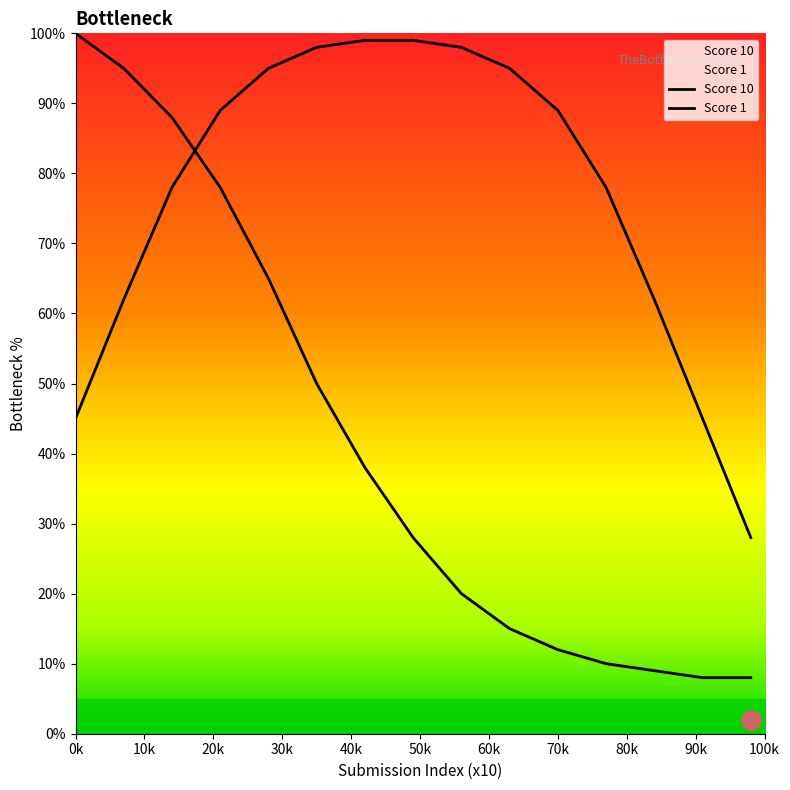

Reading right to left, what are all the values shown in this chart?

Score 10: 28	45	62	78	89	95	98	99	99	98	95	89	78	62	45
Score 1: 8	8	9	10	12	15	20	28	38	50	65	78	88	95	100